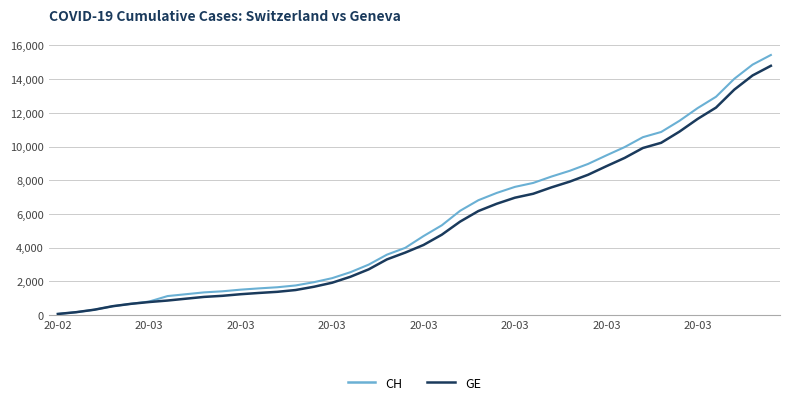

What is the greatest value displayed?

15433